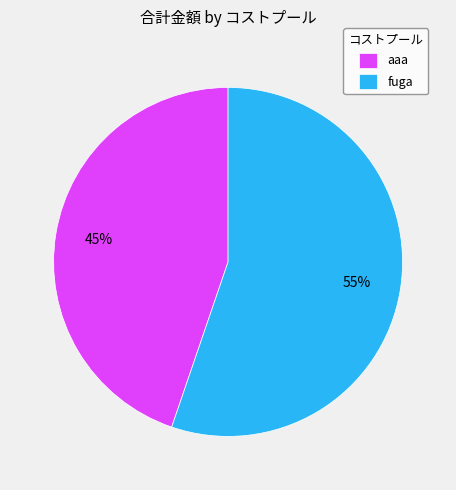

Rank the categories by value from highest to lowest.

fuga, aaa